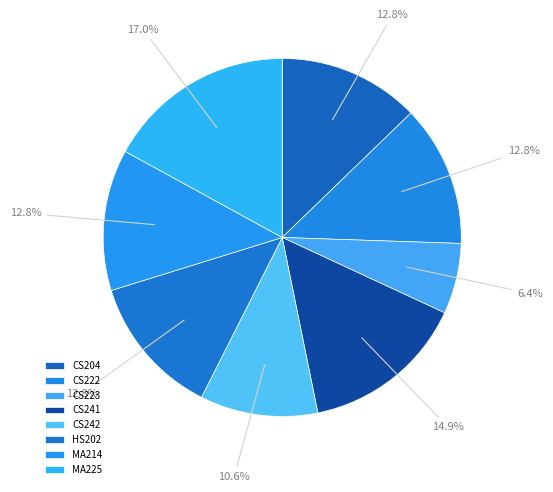

Combined, what portion of the pie is CS242 and CS222?

23.4%